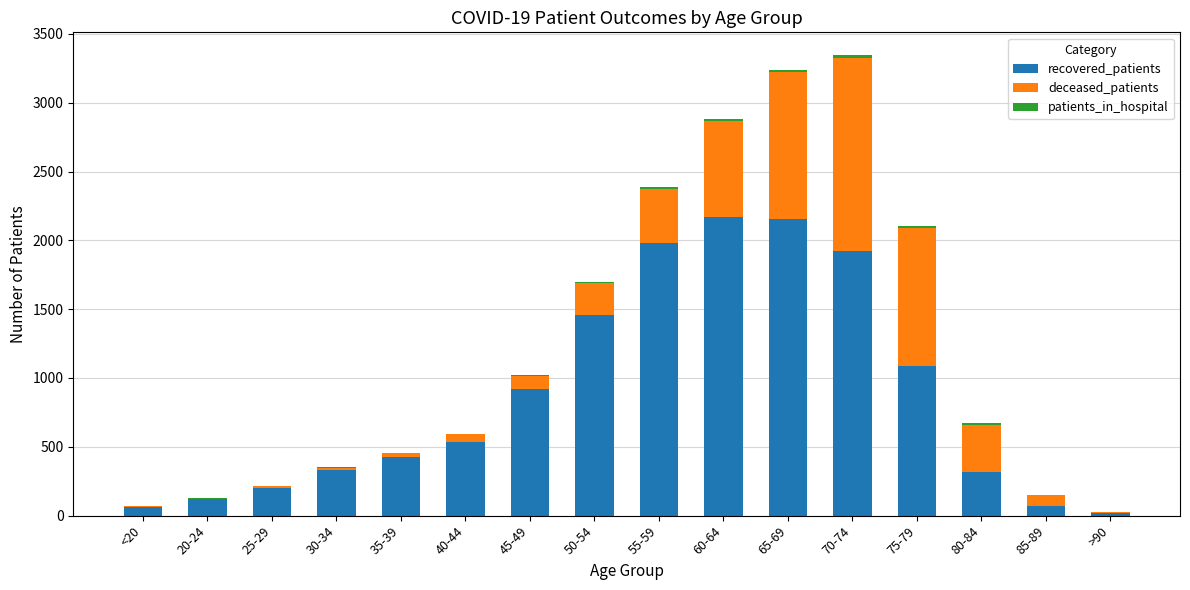

True or false: recovered_patients has a value of 433 at 80-84.

False